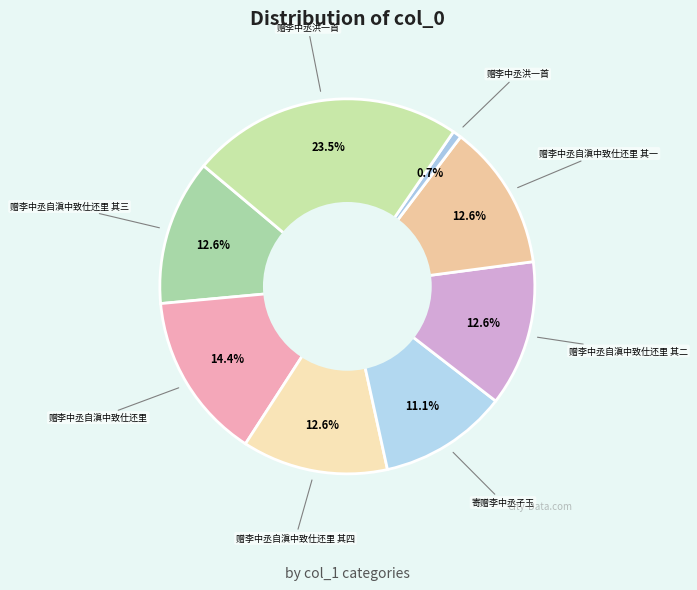

How many segments does this pie chart have?

8